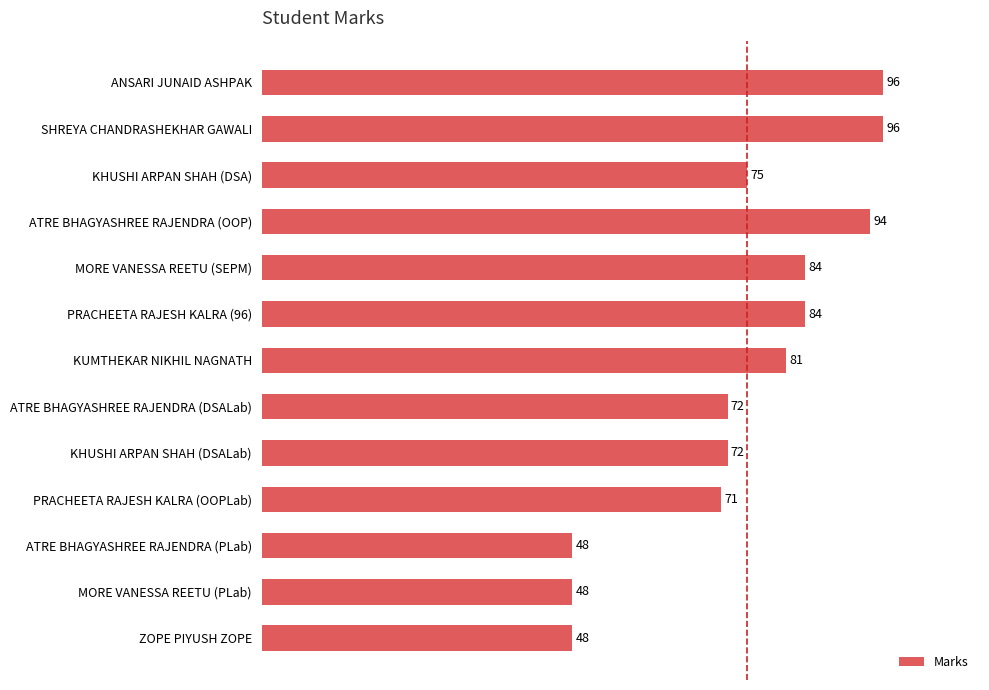

Reading top to bottom, what are all the values shown in this chart?

96	96	75	94	84	84	81	72	72	71	48	48	48